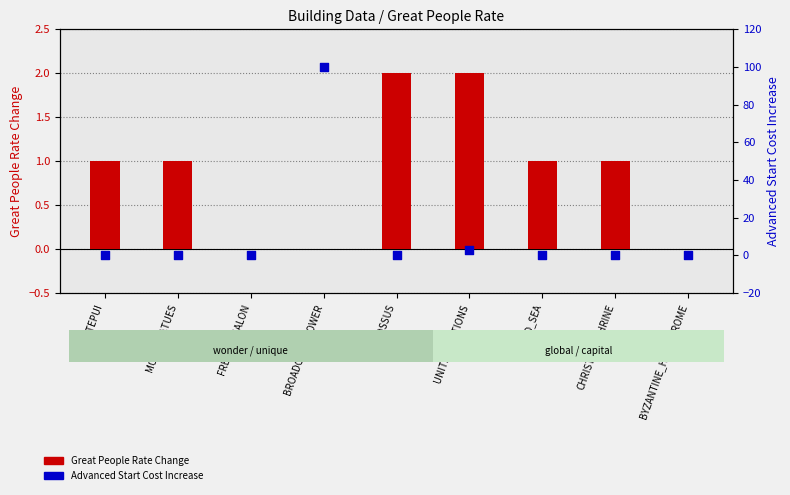

At how many categories does at least one series exceed 47?

1